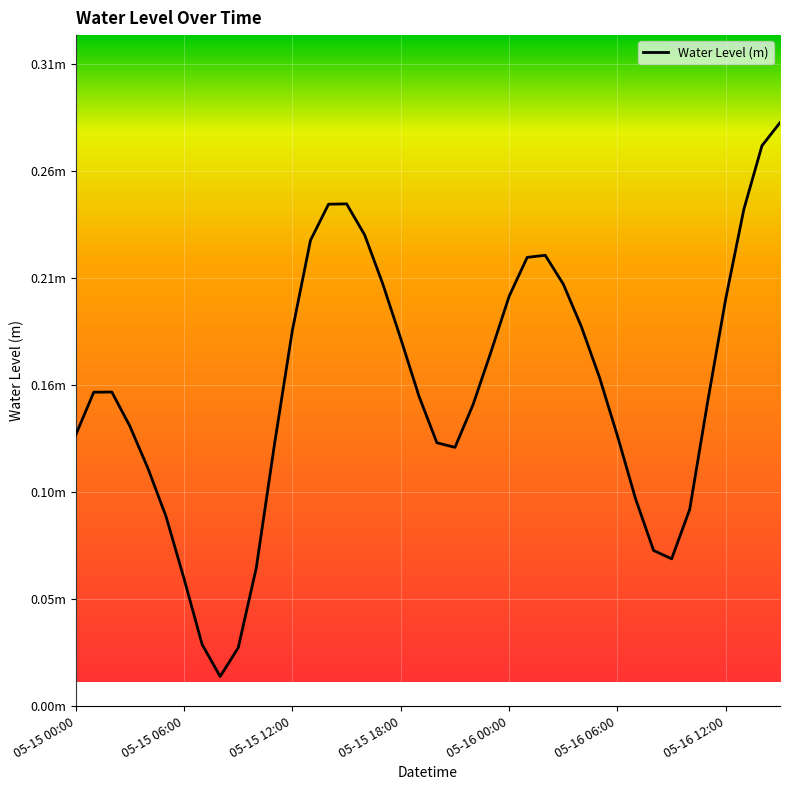

At which category does the chart reach its minimum across all series?

8